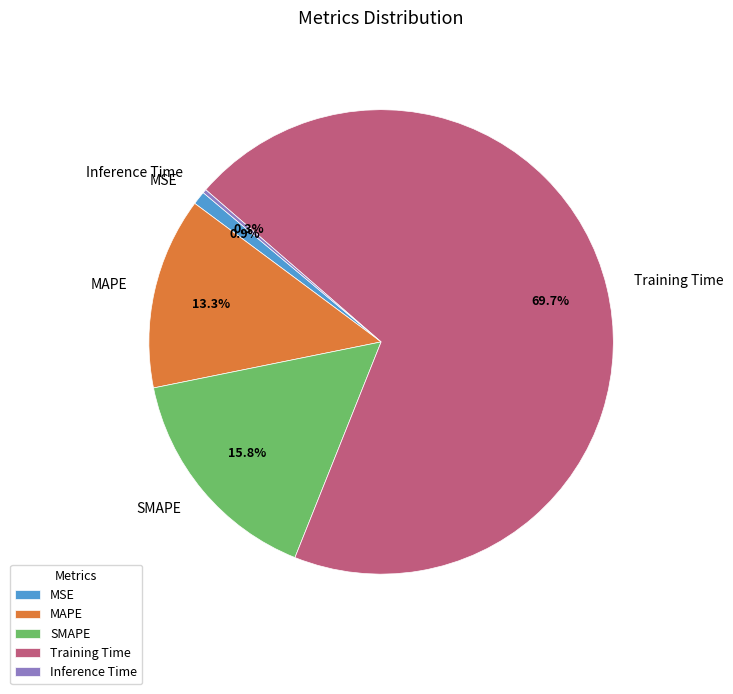

Which category accounts for the majority?

Training Time